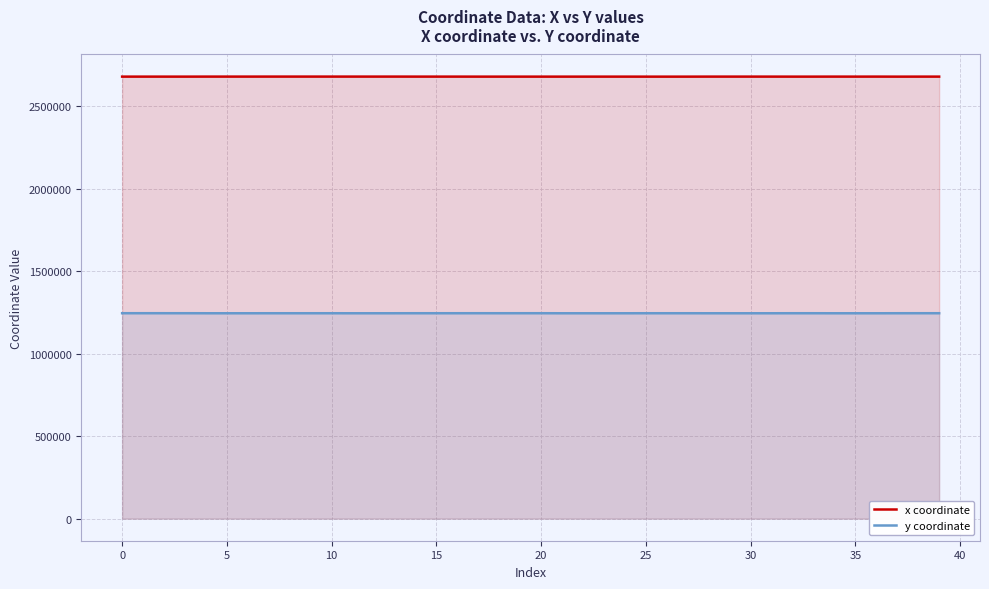

Rank the series by their maximum value, from highest to lowest.

x coordinate, y coordinate